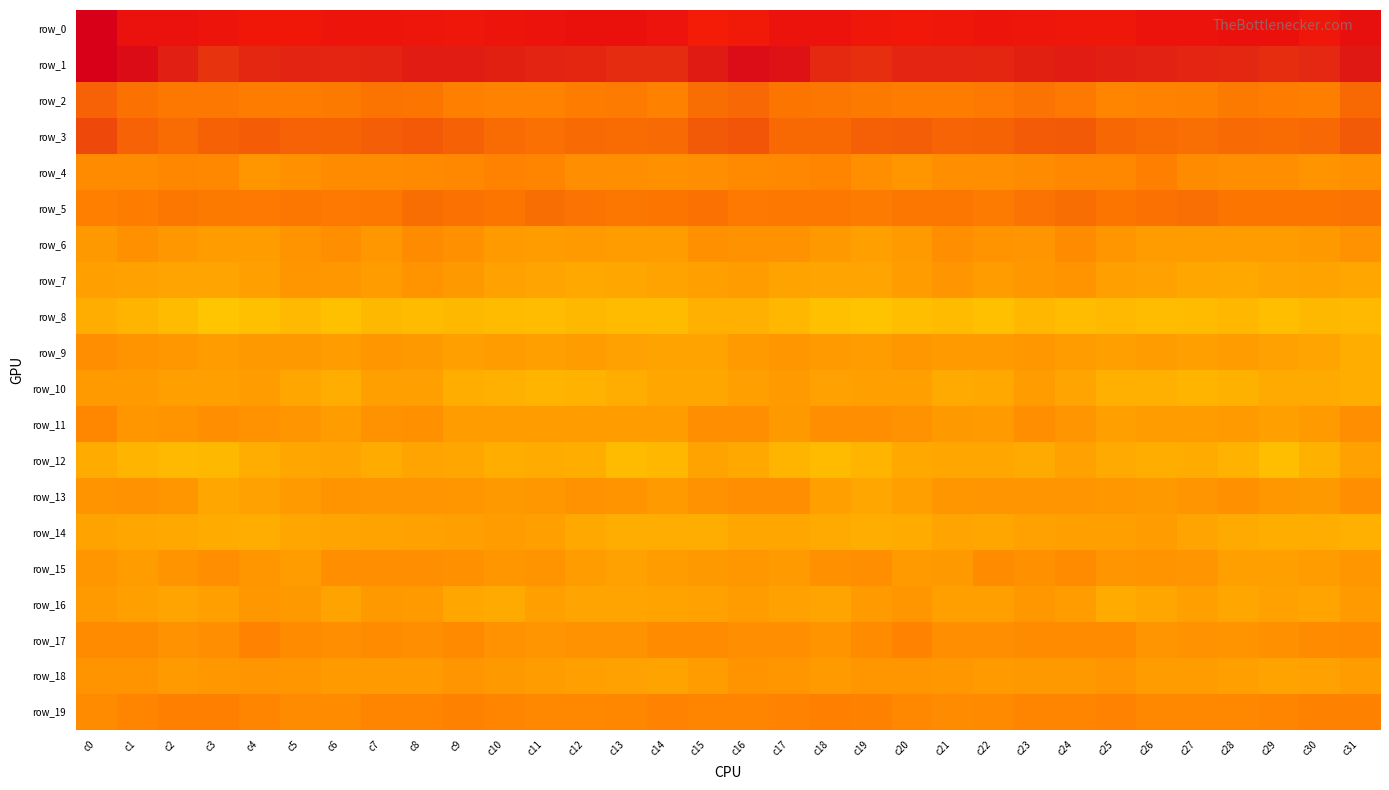

Which series has the largest range (max minus min)?

row_0